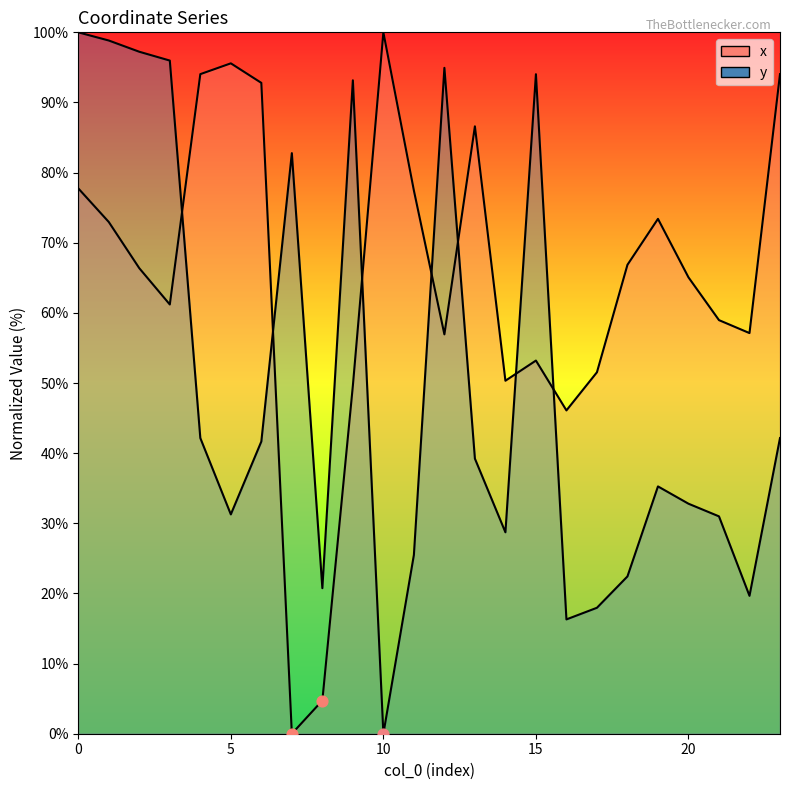

Is the value of y at 3 greater than the value of x at 6?

Yes